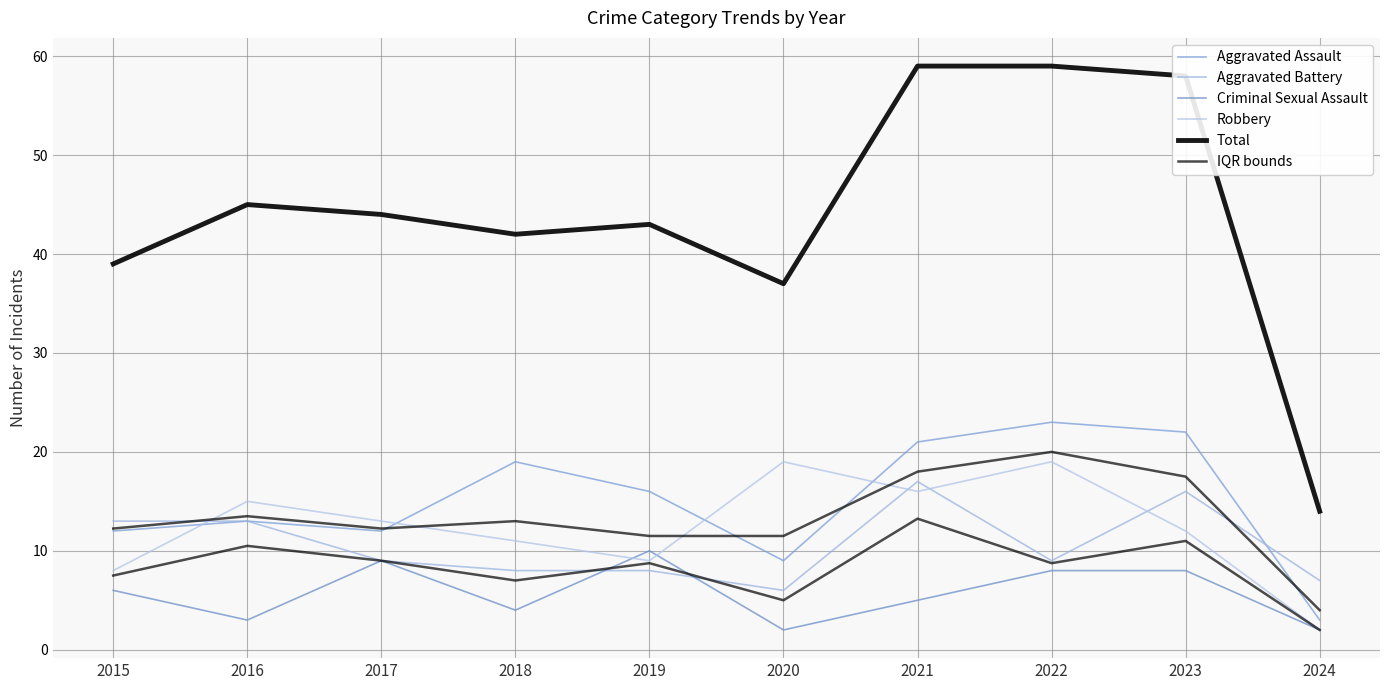

How many lines are shown in the chart?

6